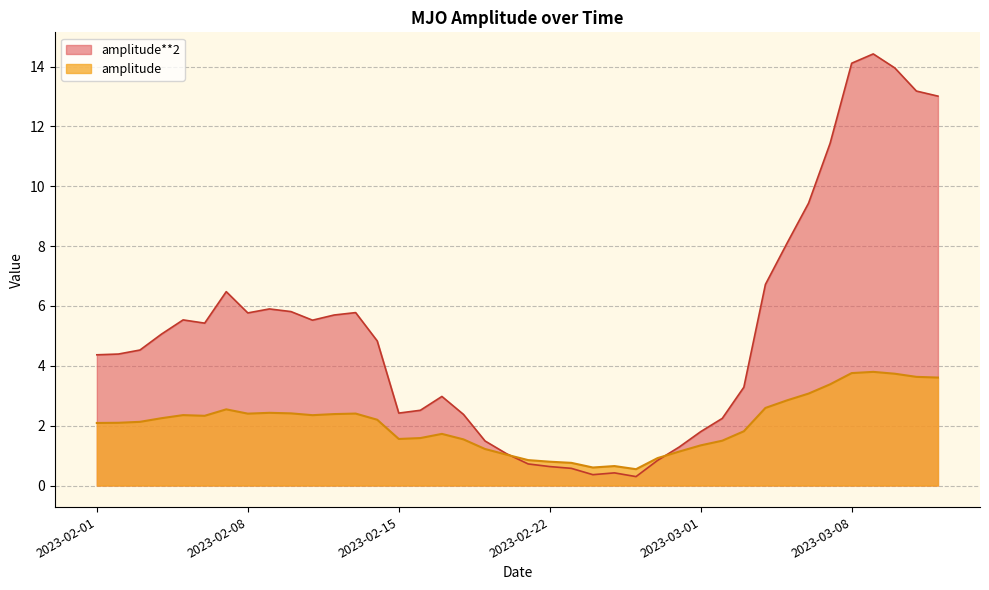

Is it true that amplitude equals 0.8 at 2023-02-21?

True